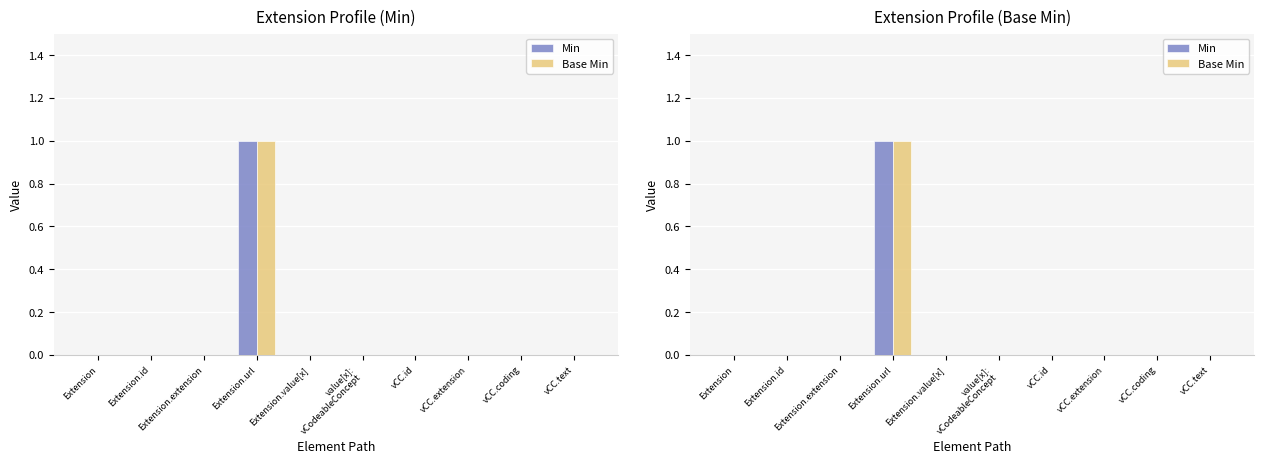

Does the chart contain any negative values?

No